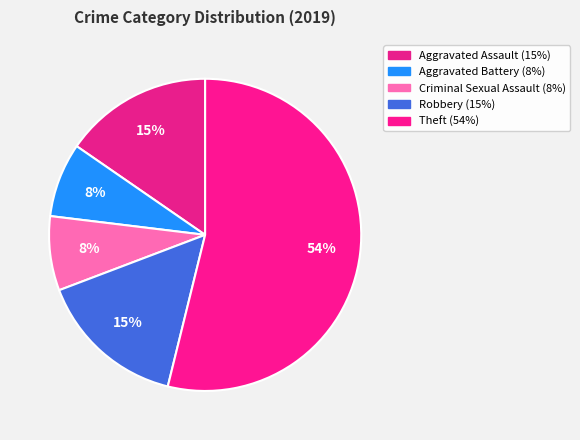

What is the largest slice in the pie chart?

Theft